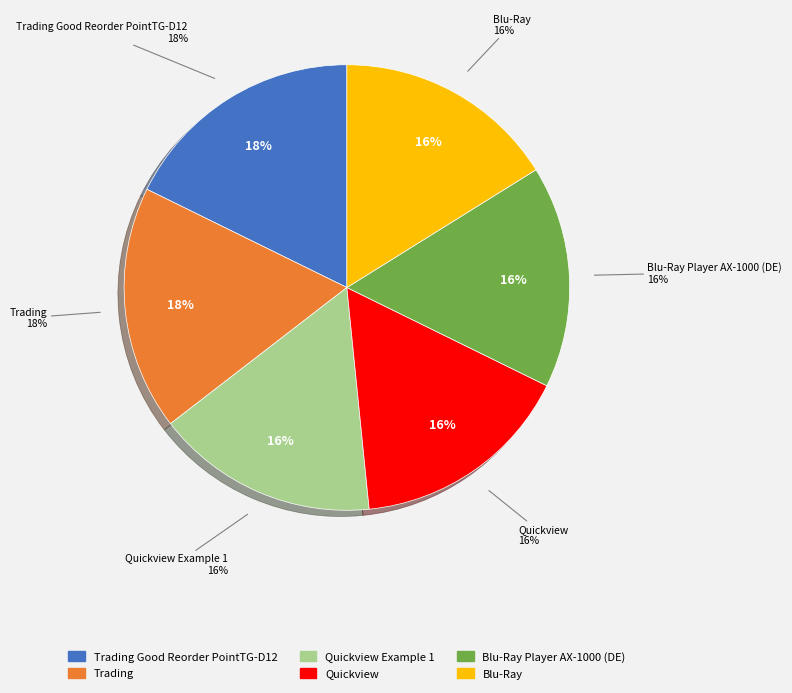

True or false: Trading accounts for 30% of the total.

False